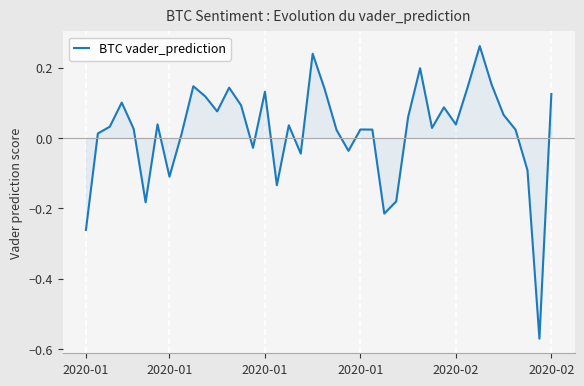

What is the difference between the maximum and minimum values?

0.8